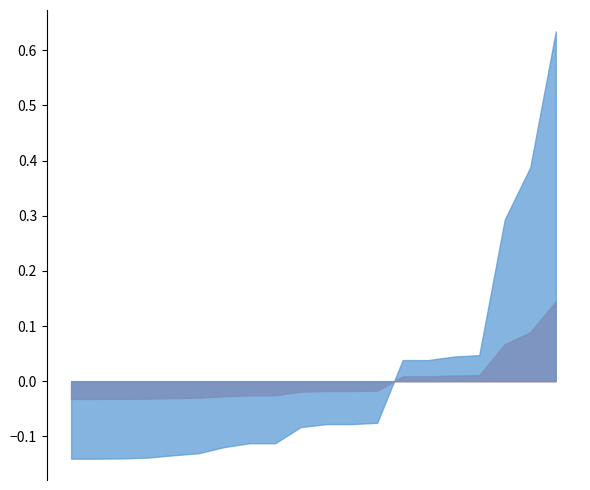

How many series are shown in this chart?

2